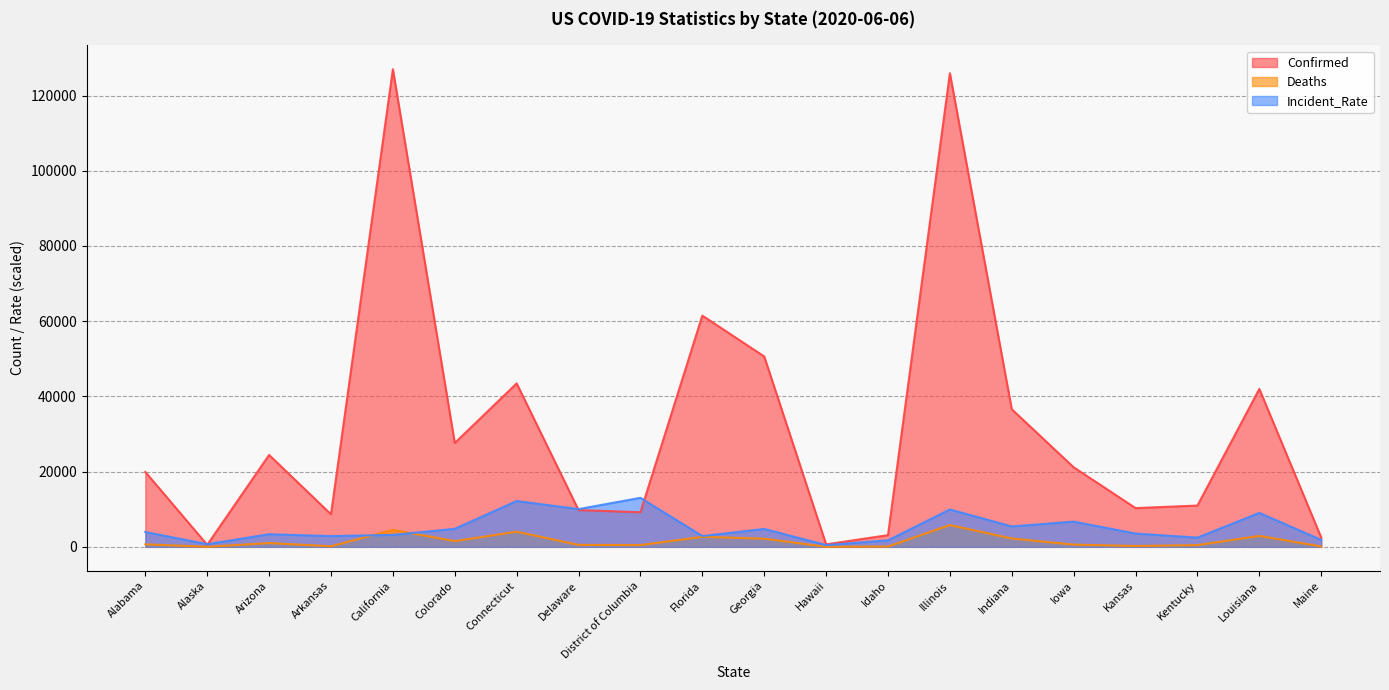

After their last crossing, which series has the higher values: Confirmed or Incident_Rate?

Confirmed